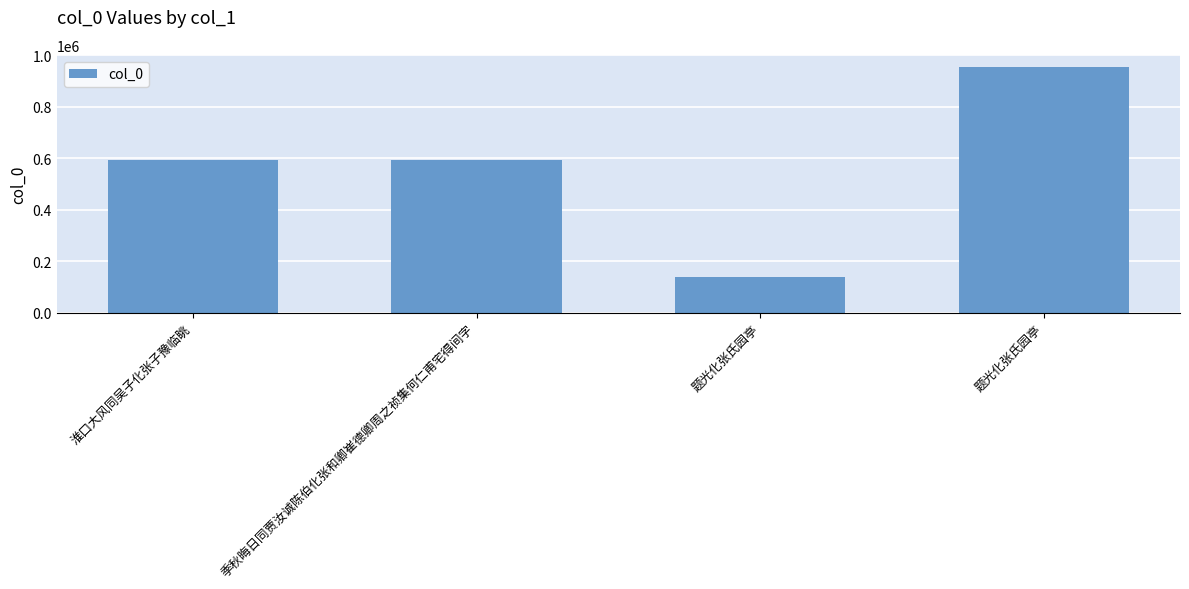

Count the number of data series in this chart.

1